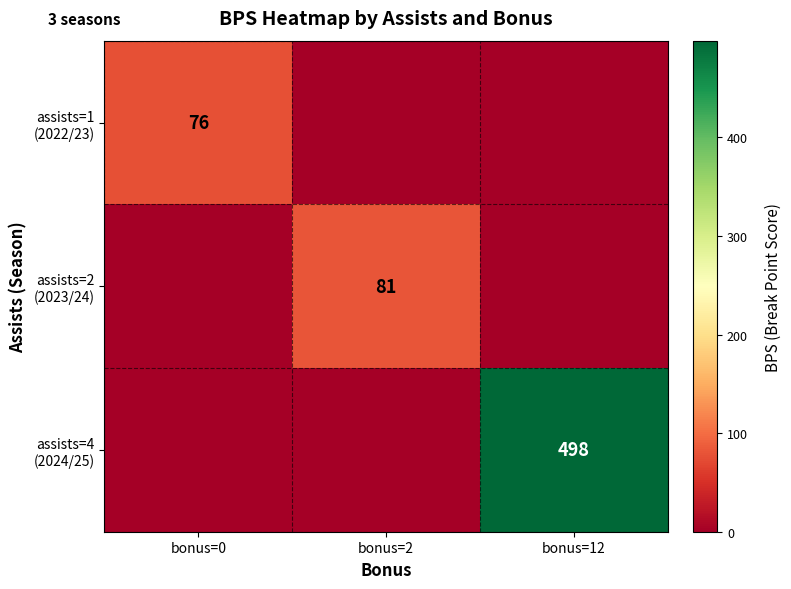

Is it true that assists=2 (2023/24) equals 81 at bonus=2?

True